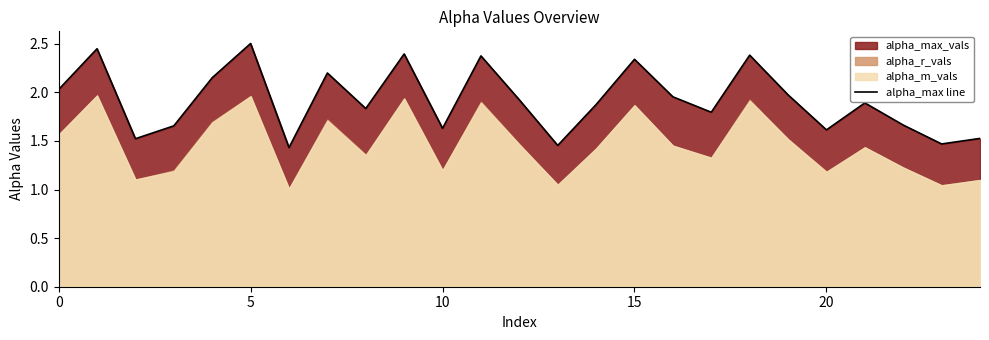

At which label is the value closest to 1?

6